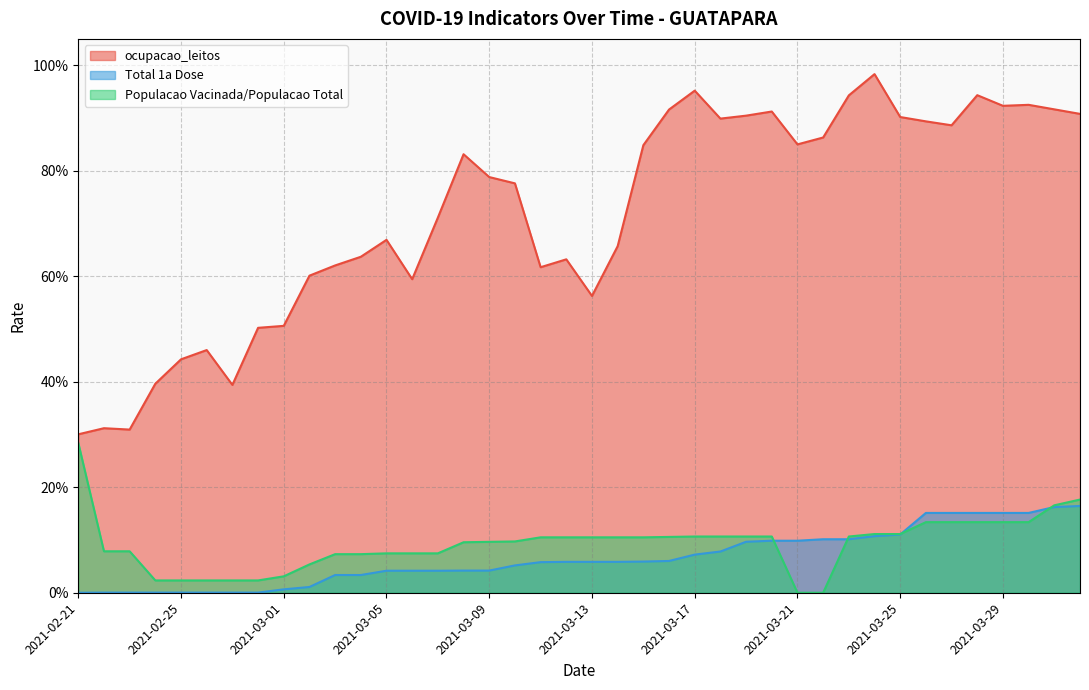

True or false: Total 1a Dose and ocupacao_leitos cross at least once.

False